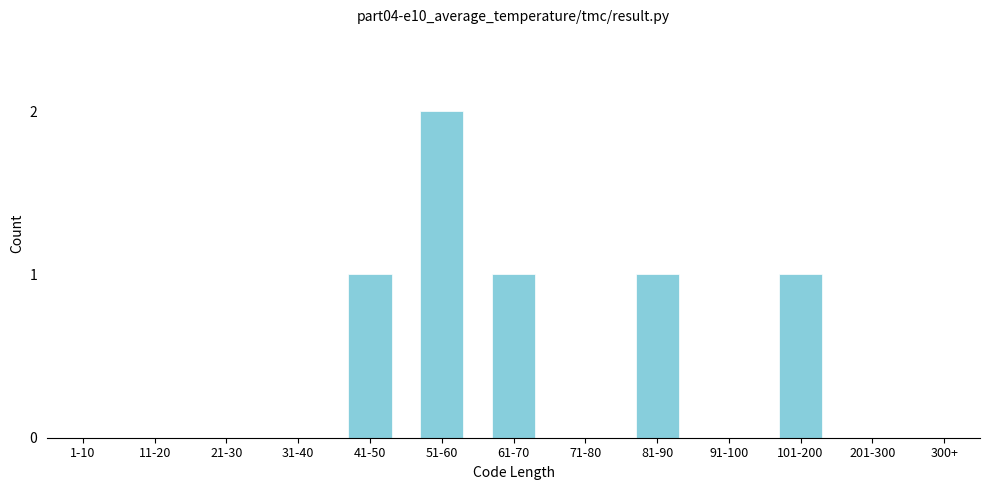

Reading left to right, transcribe all the data shown in this chart.

1-10=0	11-20=0	21-30=0	31-40=0	41-50=1	51-60=2	61-70=1	71-80=0	81-90=1	91-100=0	101-200=1	201-300=0	300+=0